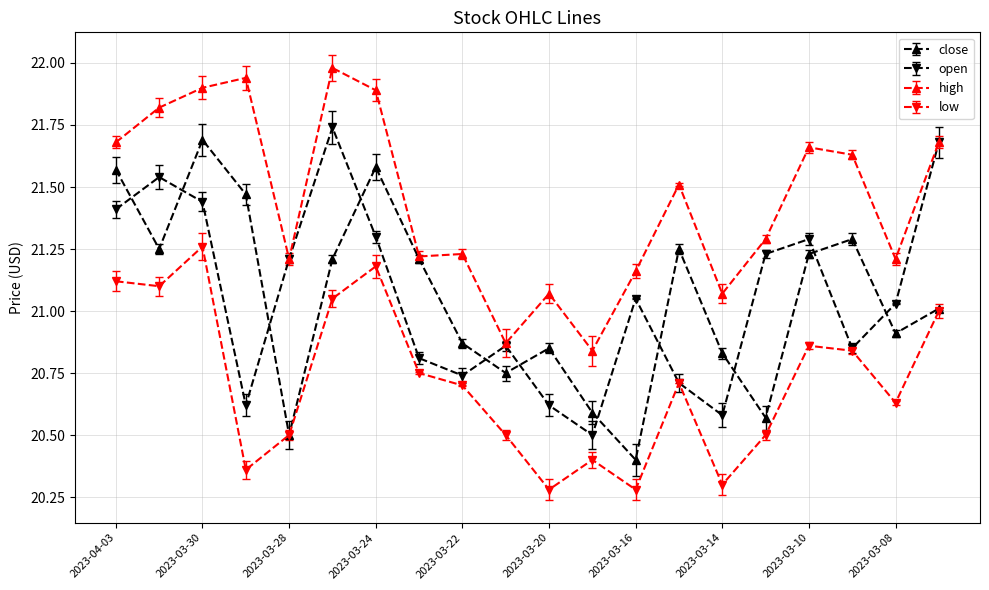

List the series in order of their peak value, lowest first.

low, close, open, high